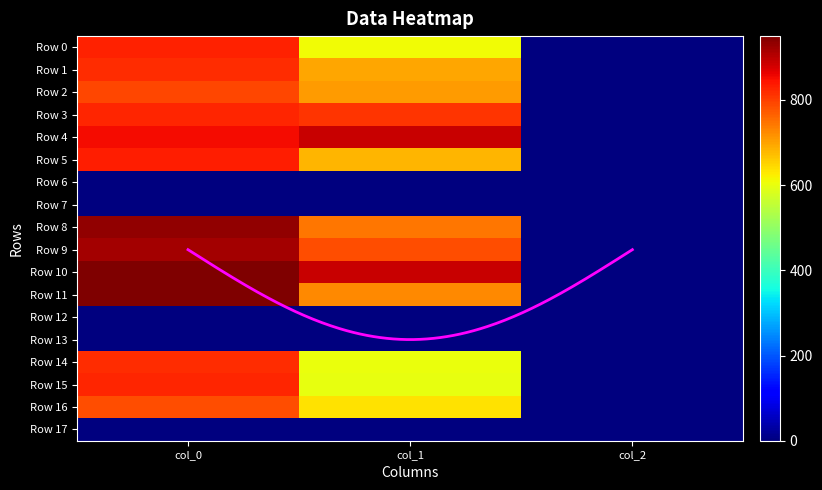

True or false: Row 11 has a value of 459.5 at col_1.

False